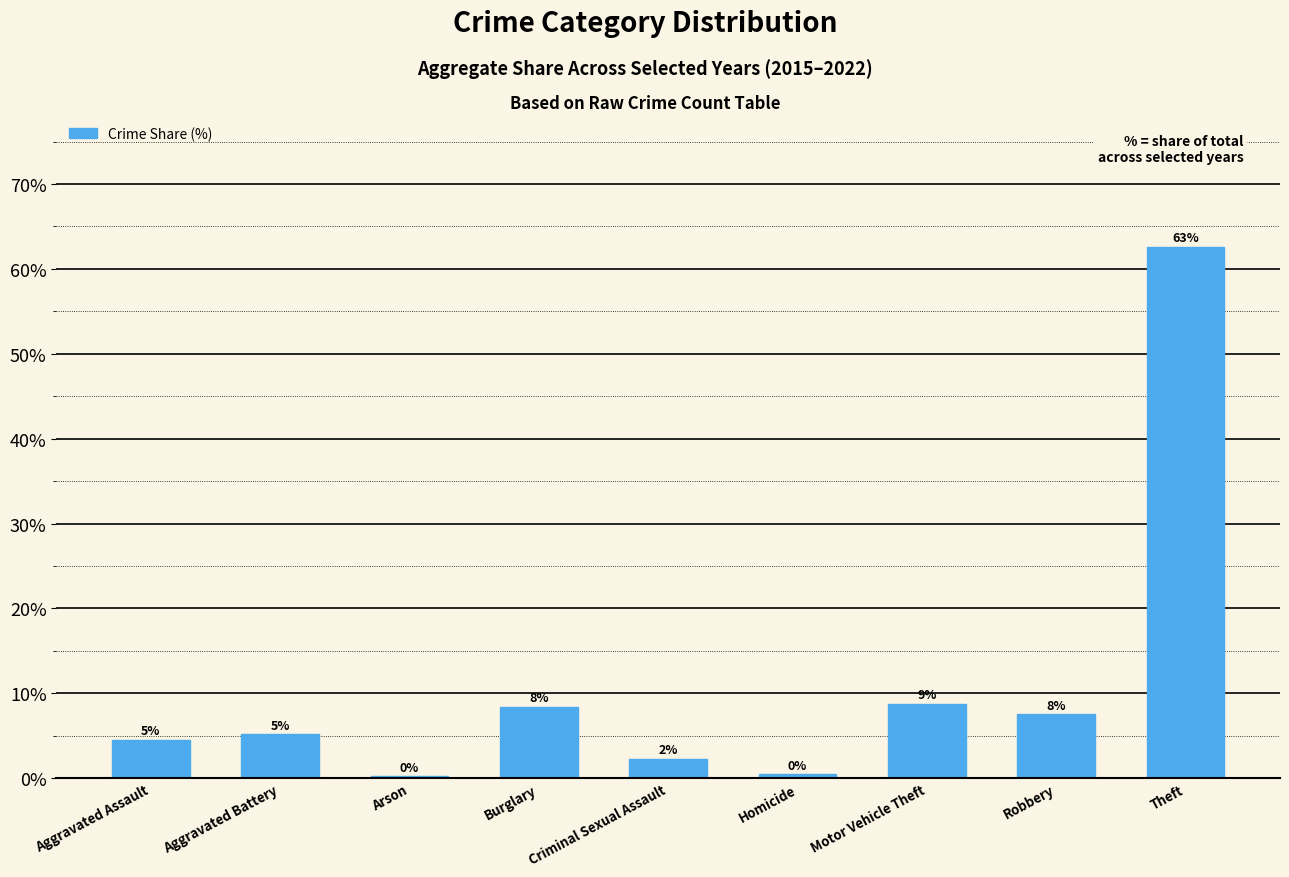

Which has a higher value, Theft or Robbery?

Theft